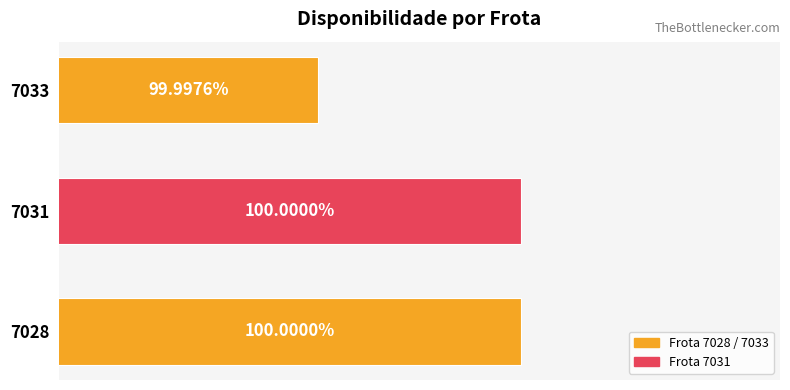

Does the chart contain any negative values?

No